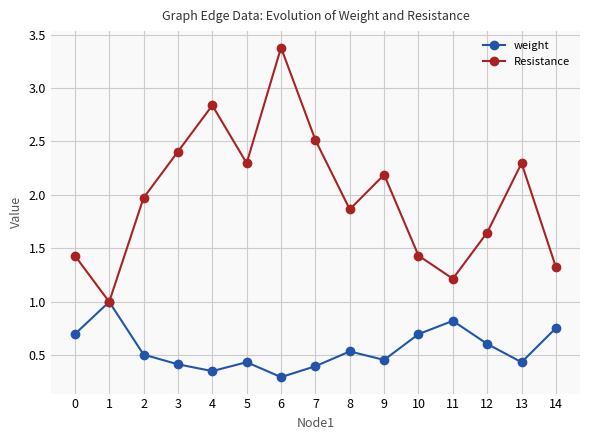

What is the value of the weight point at the 13th from the left?

0.6